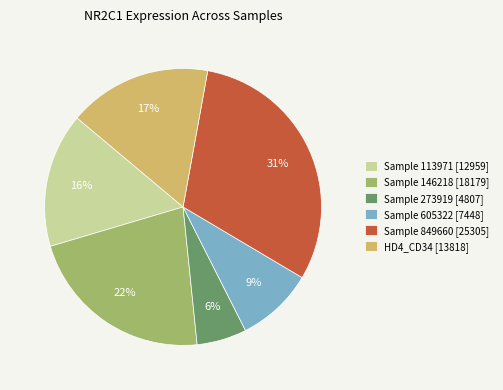

True or false: Sample 146218 [18179] accounts for 22% of the total.

True